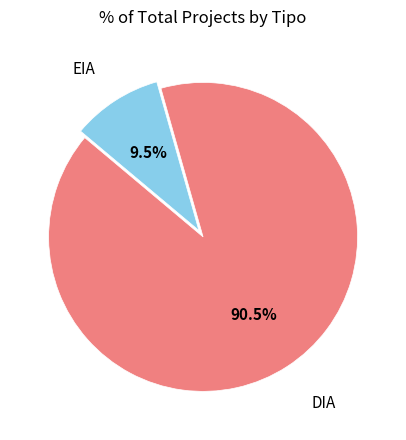

To the nearest percent, what is the difference between the largest and smallest slice percentages?

81%